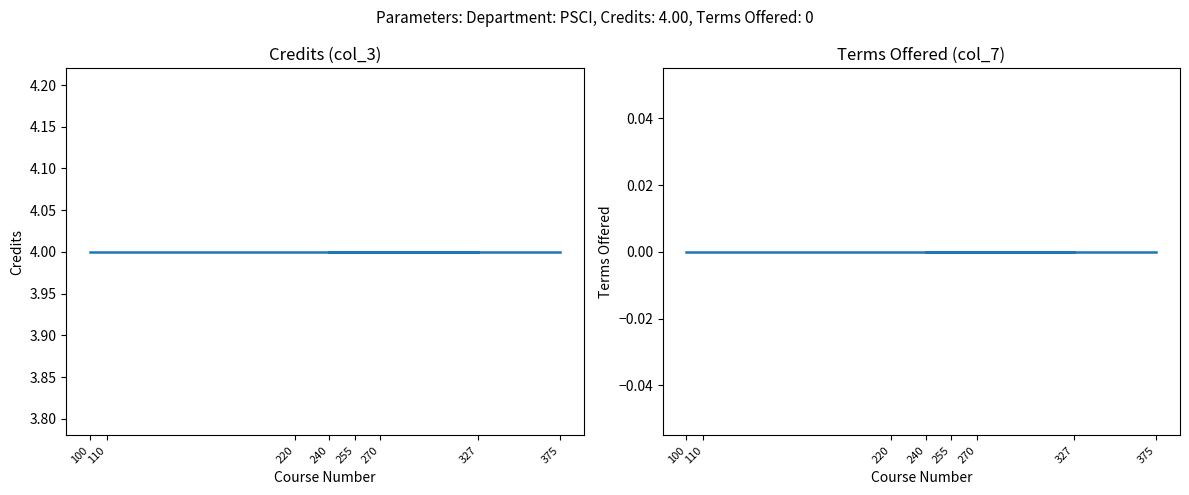

How many data points does each series have?

8